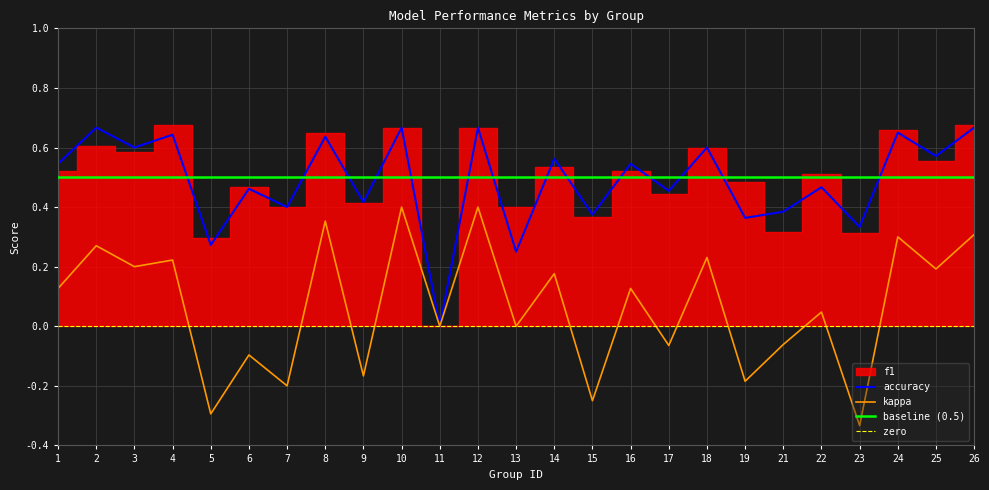

At which label does kappa reach its minimum?

23